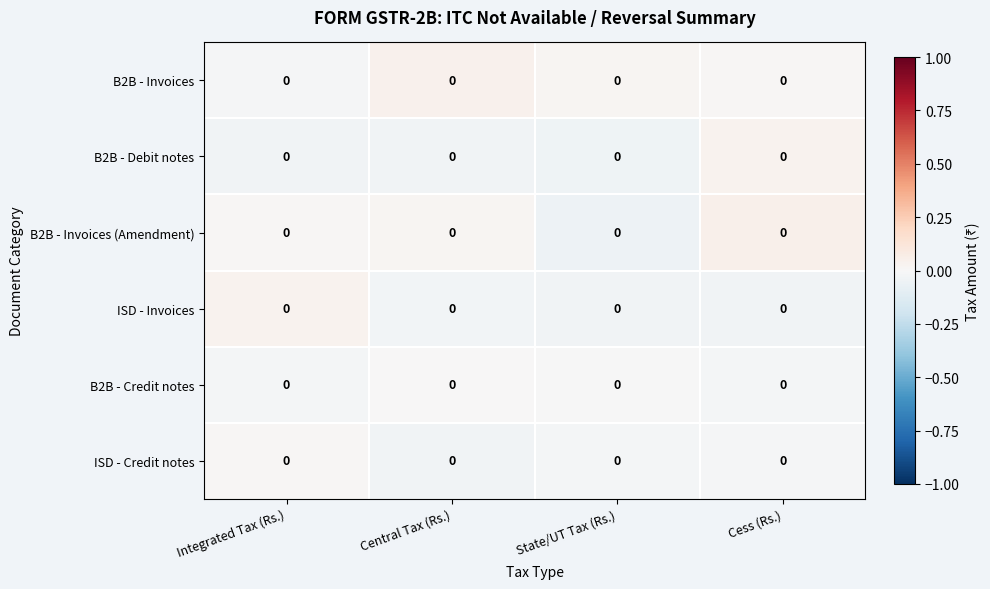

List the series in order of their peak value, highest first.

B2B - Invoices (Amendment), B2B - Invoices, B2B - Debit notes, ISD - Invoices, ISD - Credit notes, B2B - Credit notes